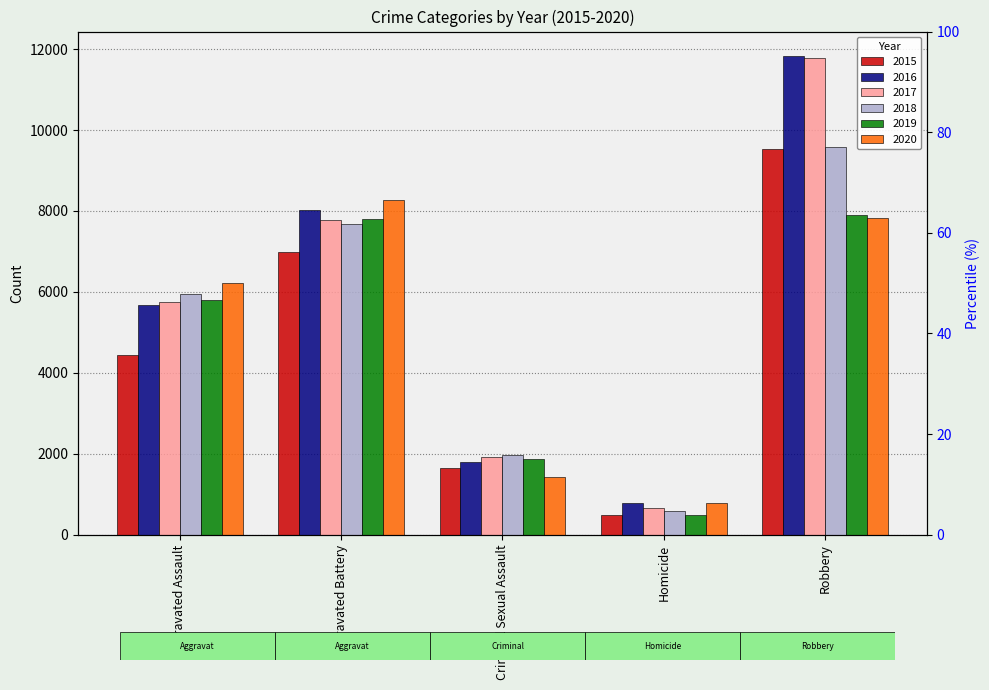

What are all the series names shown in the legend?

2015, 2016, 2017, 2018, 2019, 2020